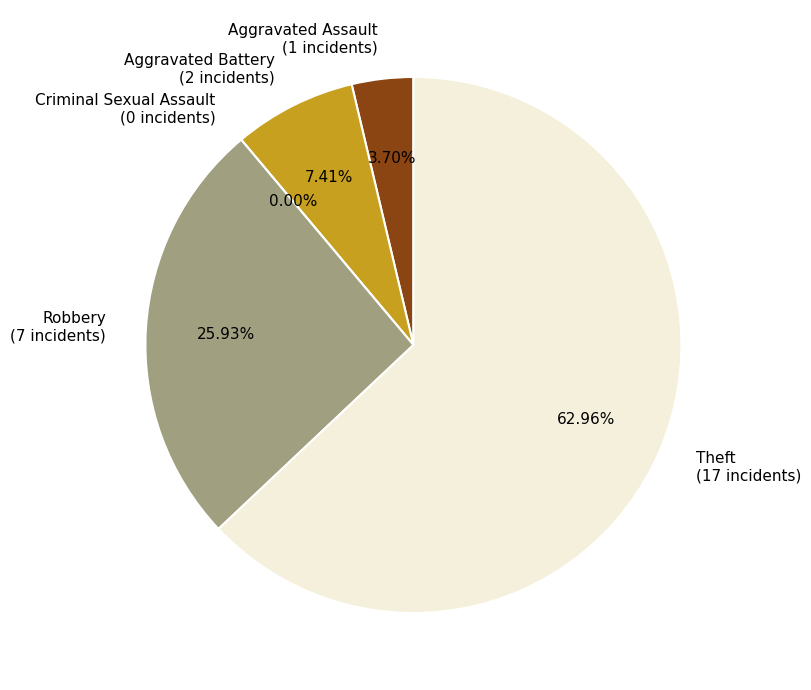

True or false: Aggravated Assault accounts for 4% of the total.

True